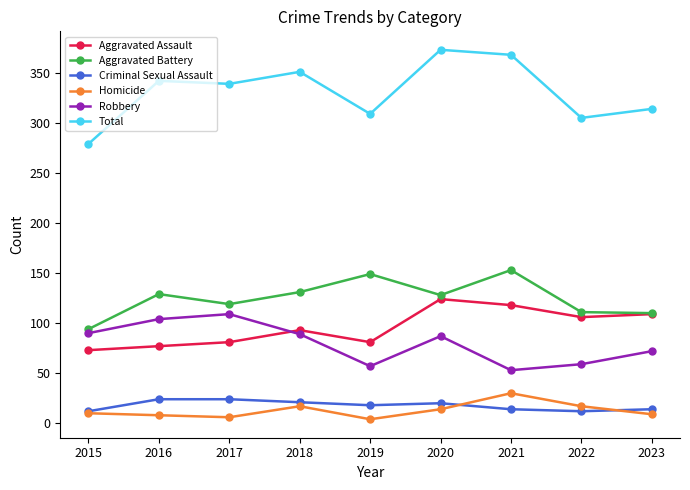

Which series has the widest spread of values?

Total